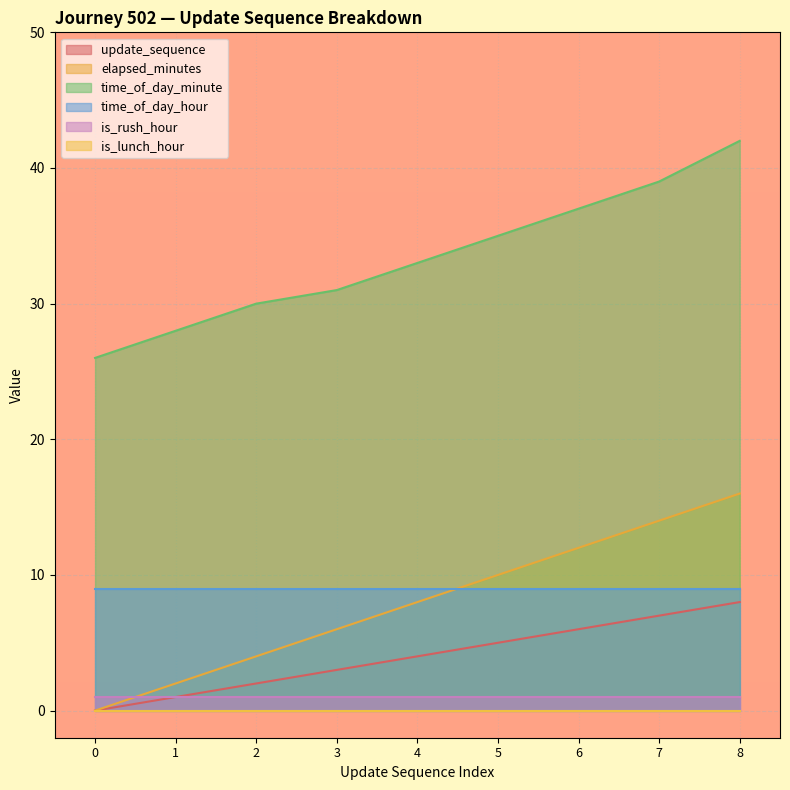

The value of time_of_day_minute at 0 is 26. True or false?

True